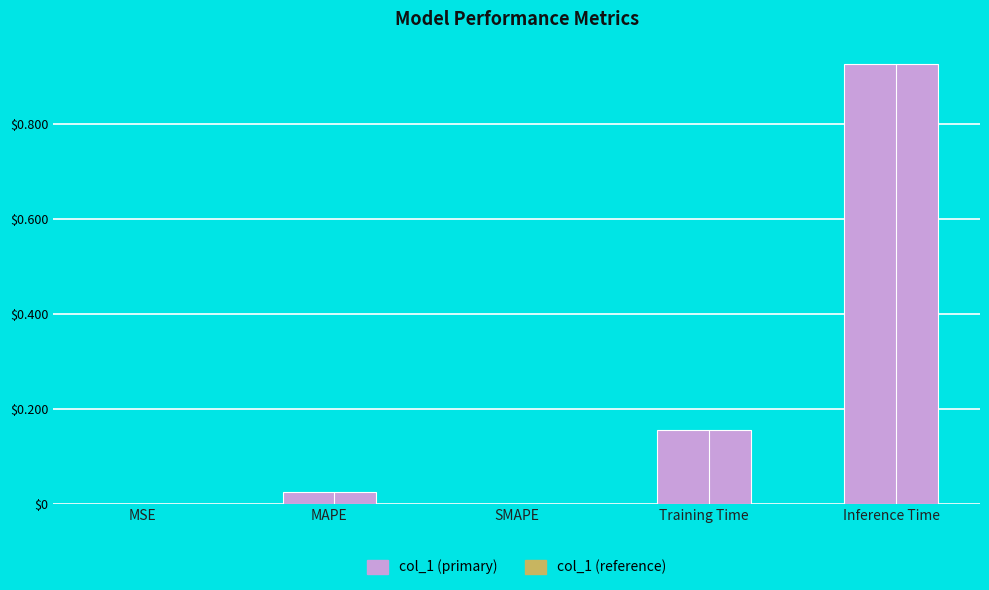

What is the change in value from MAPE to Inference Time?

+0.9